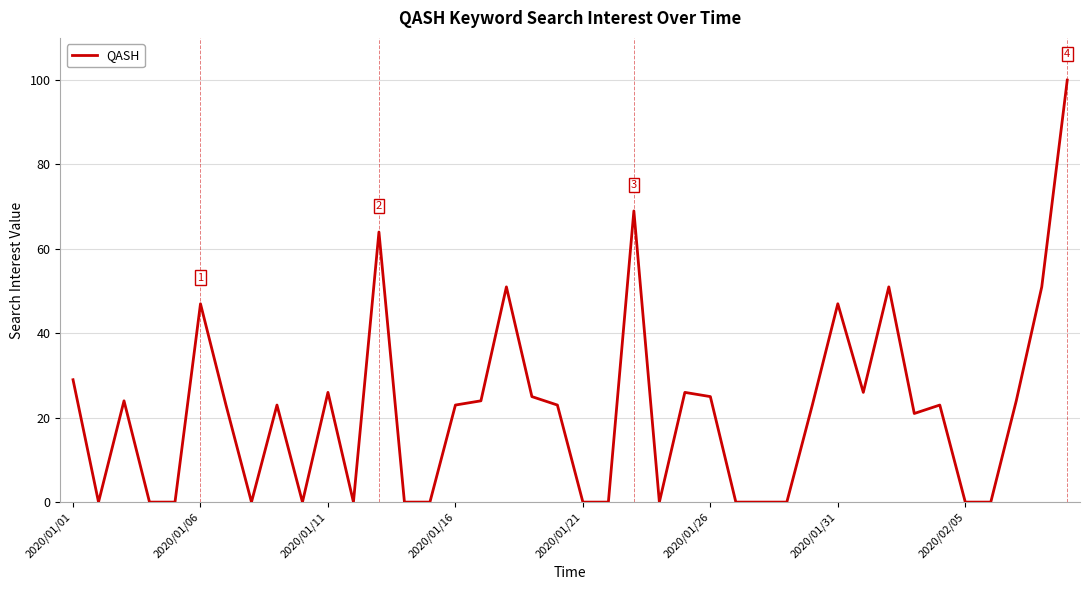

What is the greatest value displayed?

100